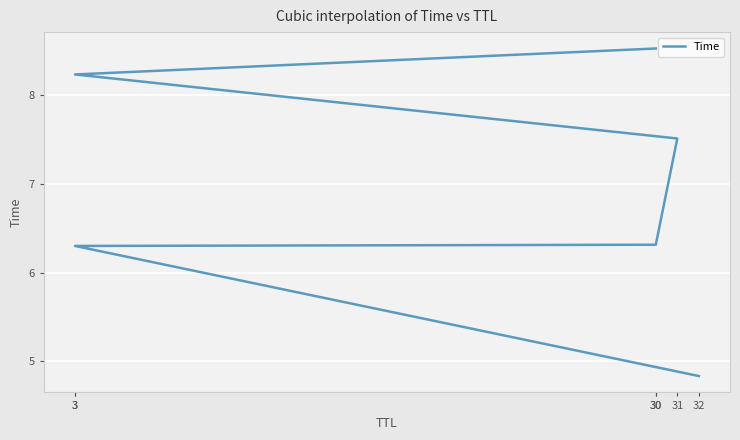

What is the change in value from 3 to 3?

+1.9